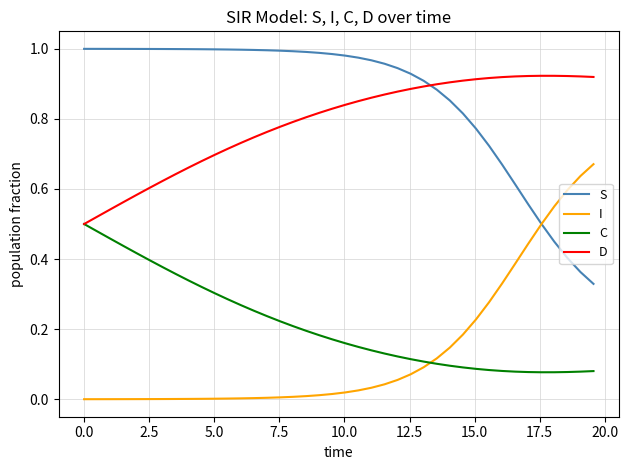

Rank the series by their maximum value, from lowest to highest.

C, I, D, S